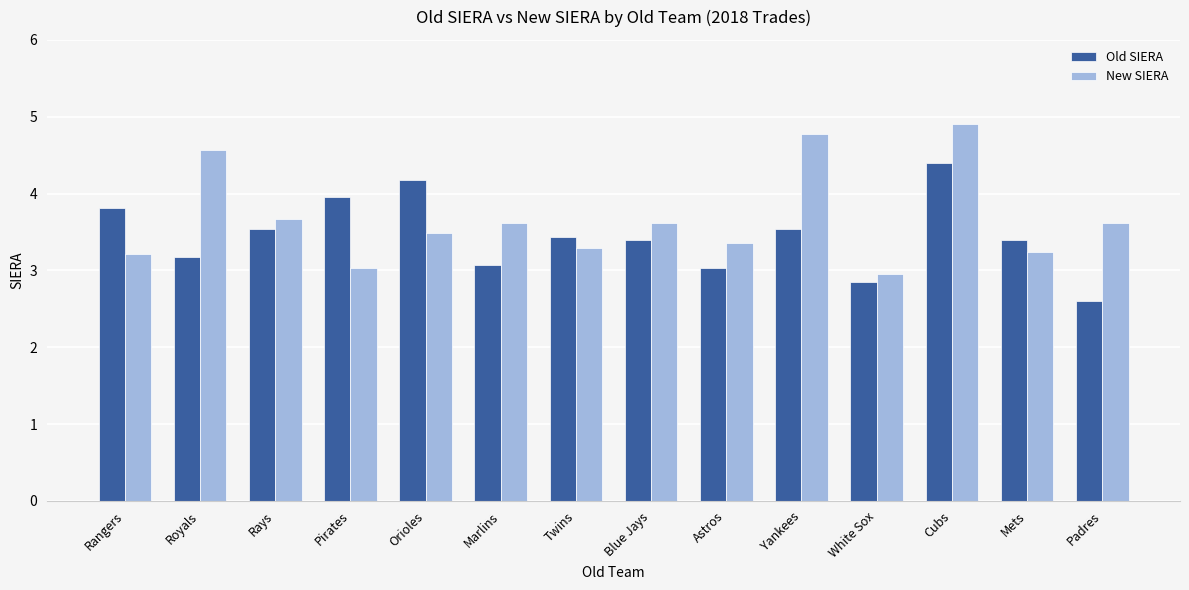

What value does the Old SIERA series have at Marlins?

3.1